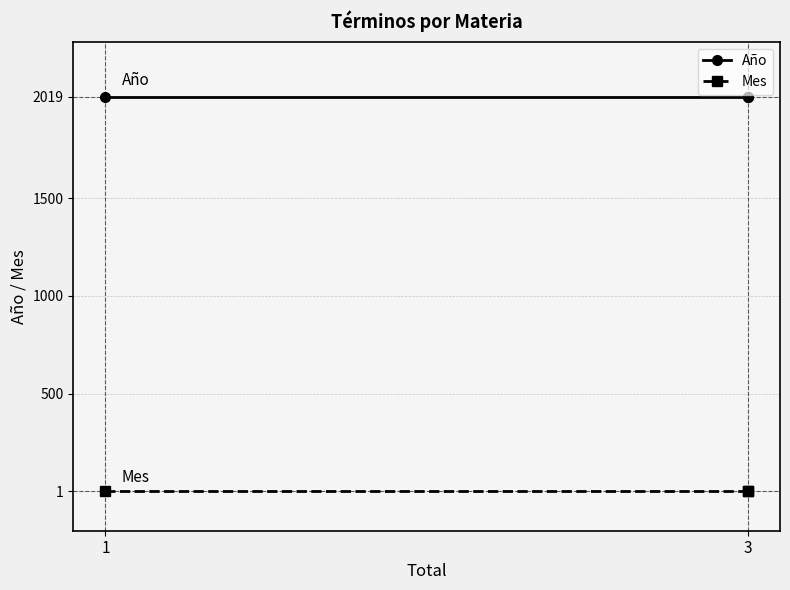

Which series has the largest range (max minus min)?

Año